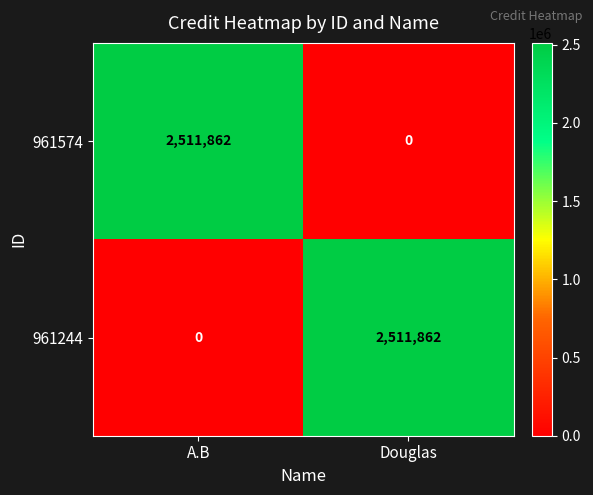

The value of 961574 at Douglas is -1413447. True or false?

False